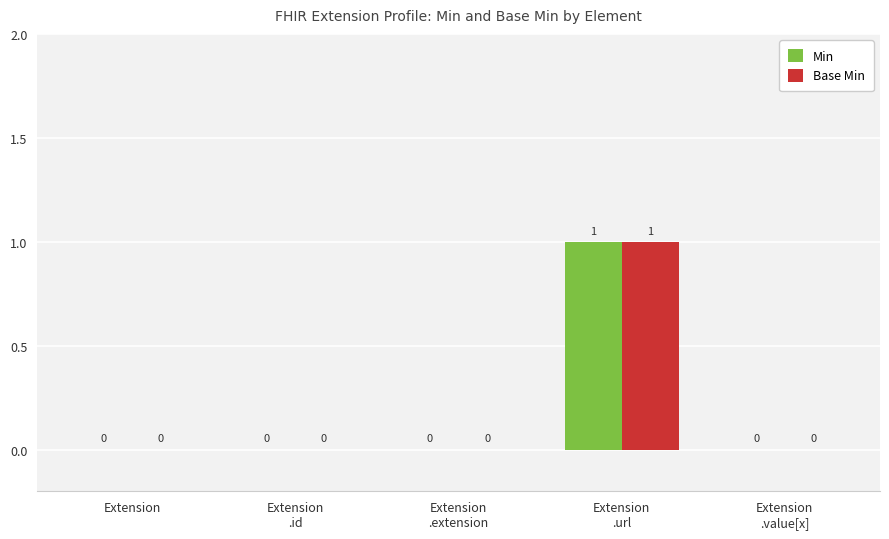

How many groups of bars are there?

5